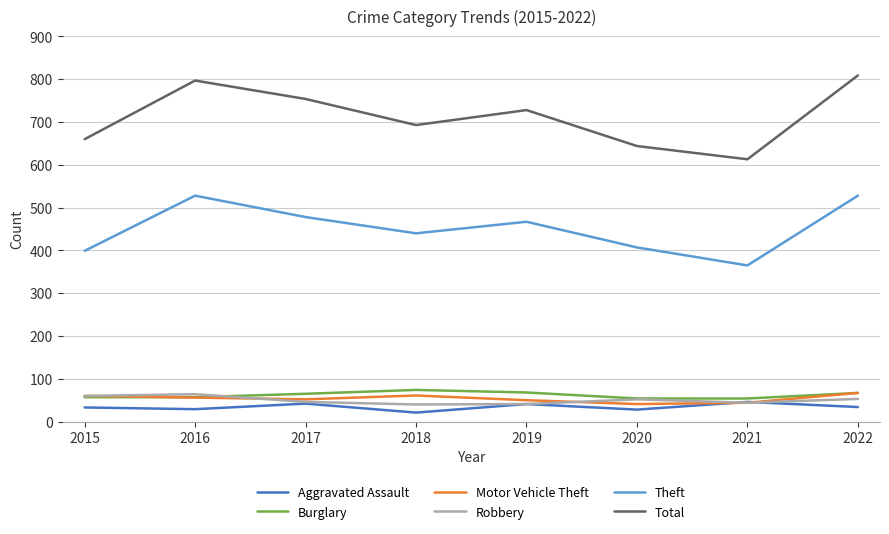

Which series has the widest spread of values?

Total